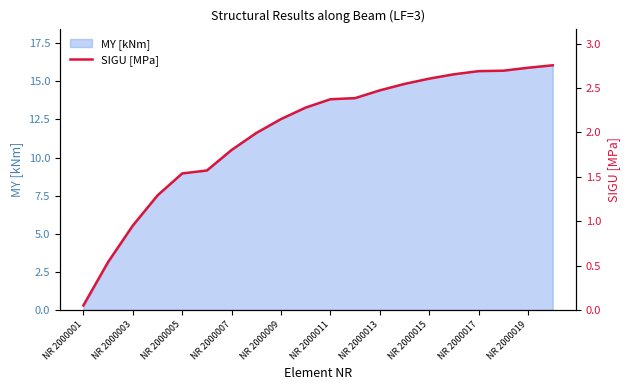

The value of MY [kNm] at NR 2000017 is 9.6. True or false?

False